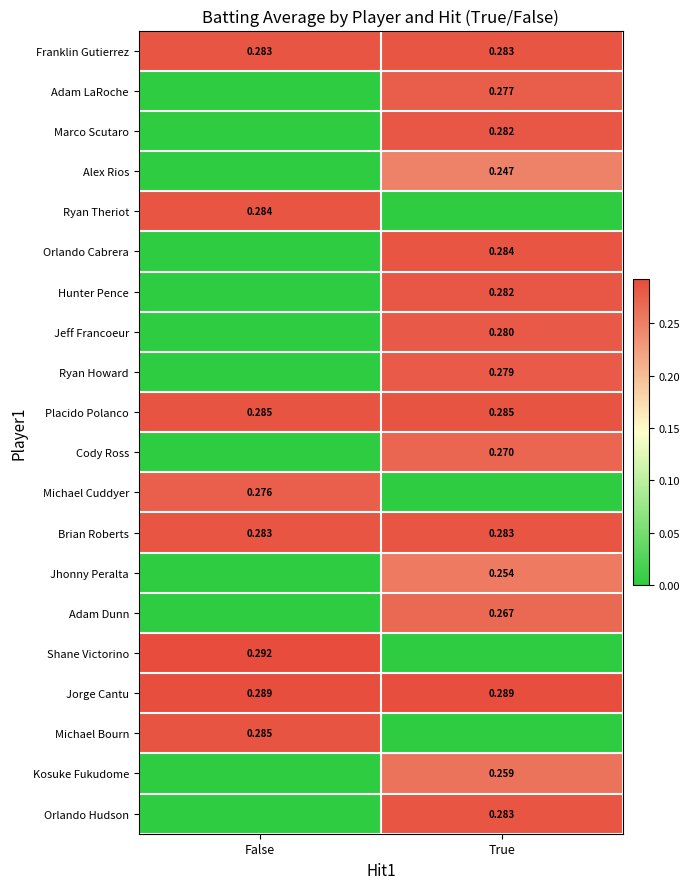

Which category has the lowest value in the Ryan Howard series?

False